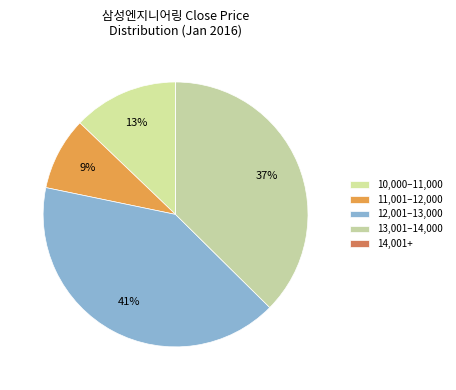

Which slice is the largest?

12,001–13,000